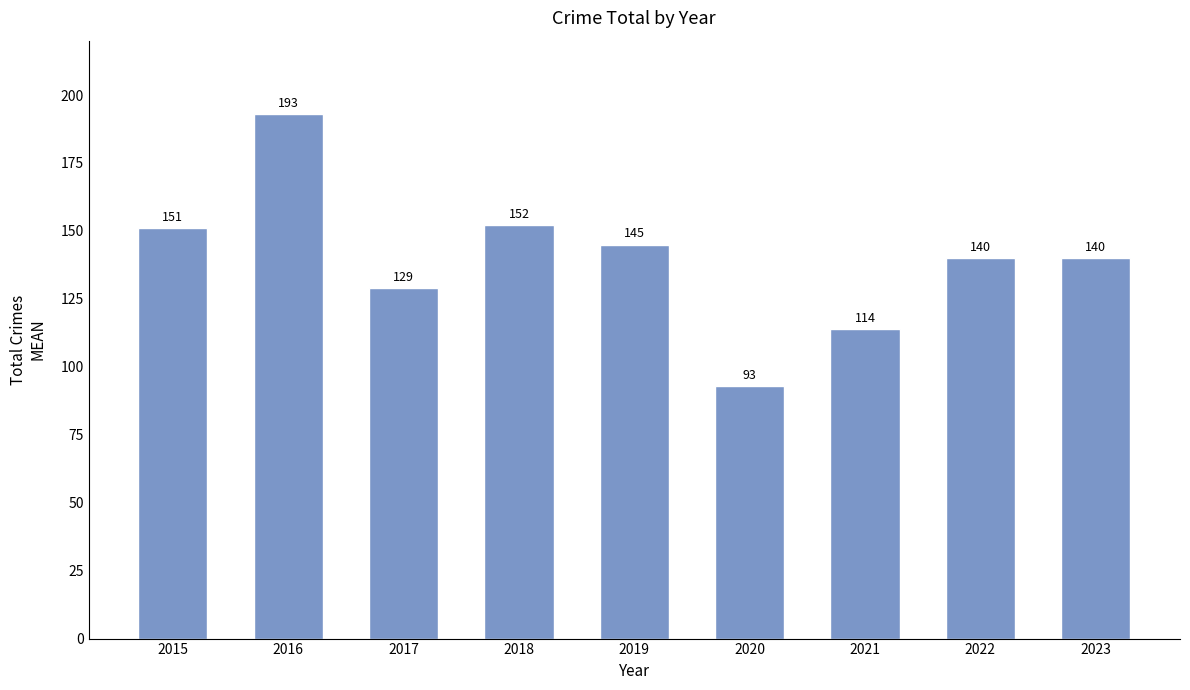

Which category has the highest value across all series?

2016